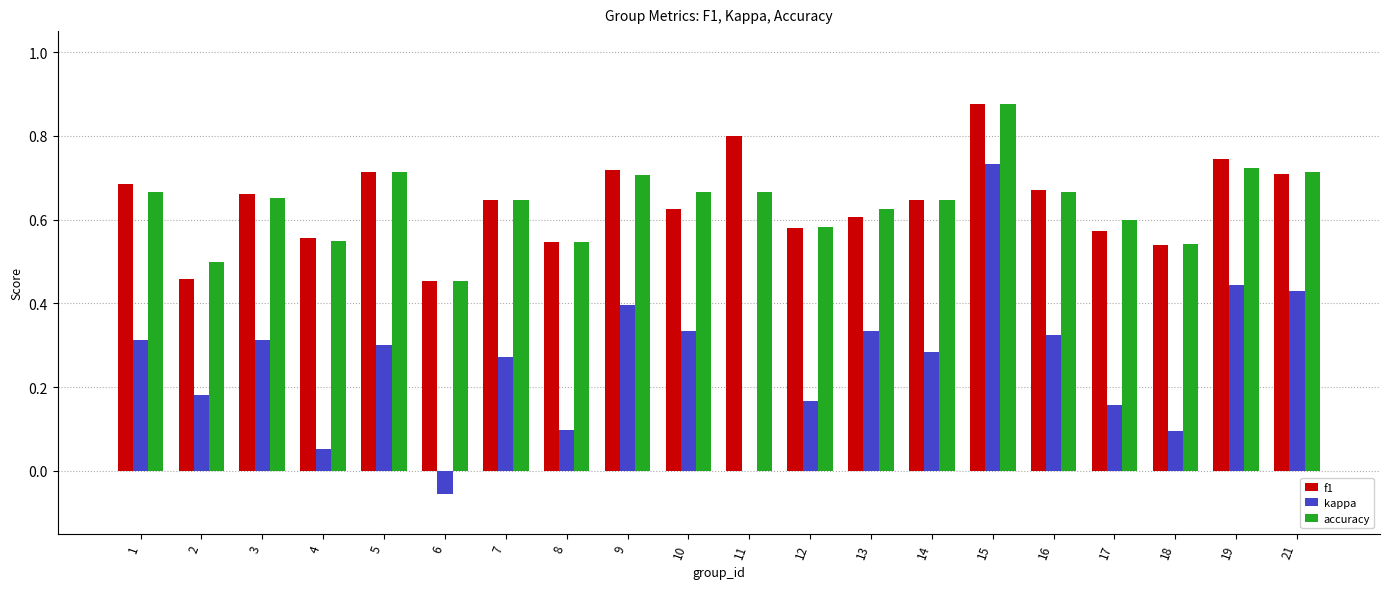

Which series changed the most between 2 and 5?

f1